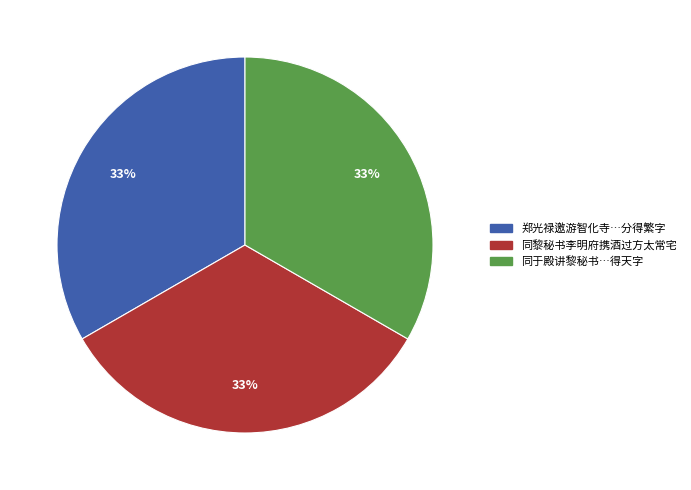

To the nearest percent, what is the average slice percentage?

33%